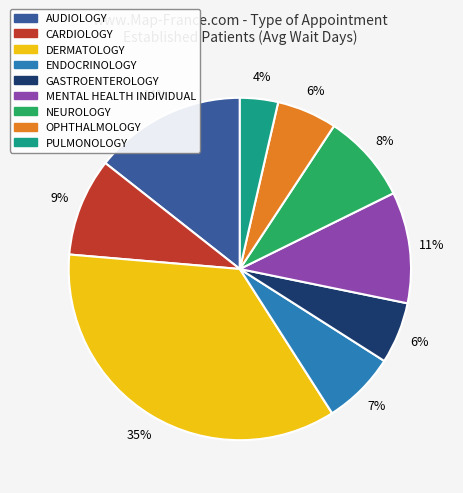

Do MENTAL HEALTH INDIVIDUAL and OPHTHALMOLOGY together represent more than half of the pie?

No